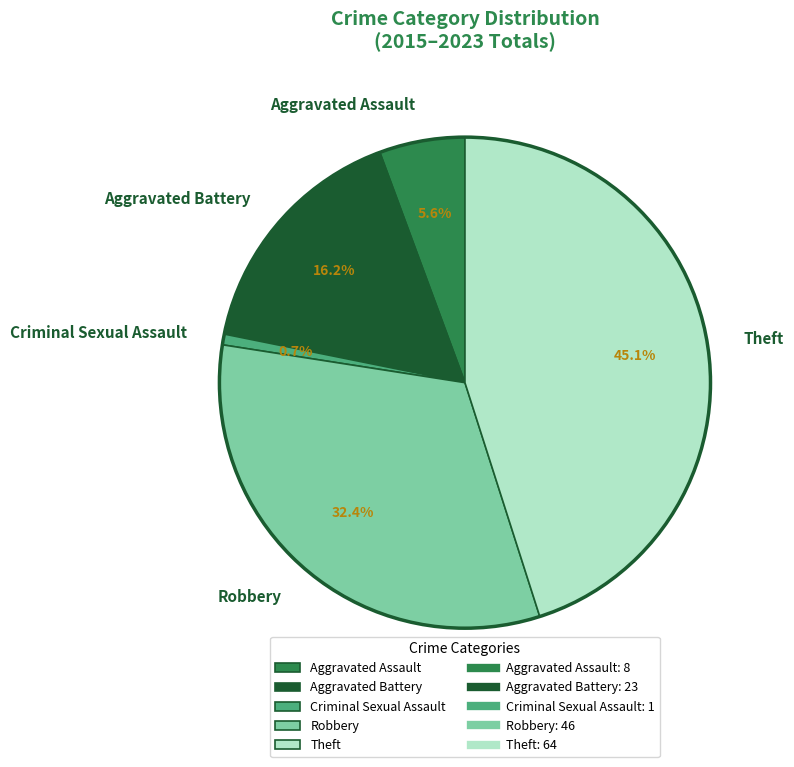

What is the smallest slice in the pie chart?

Criminal Sexual Assault